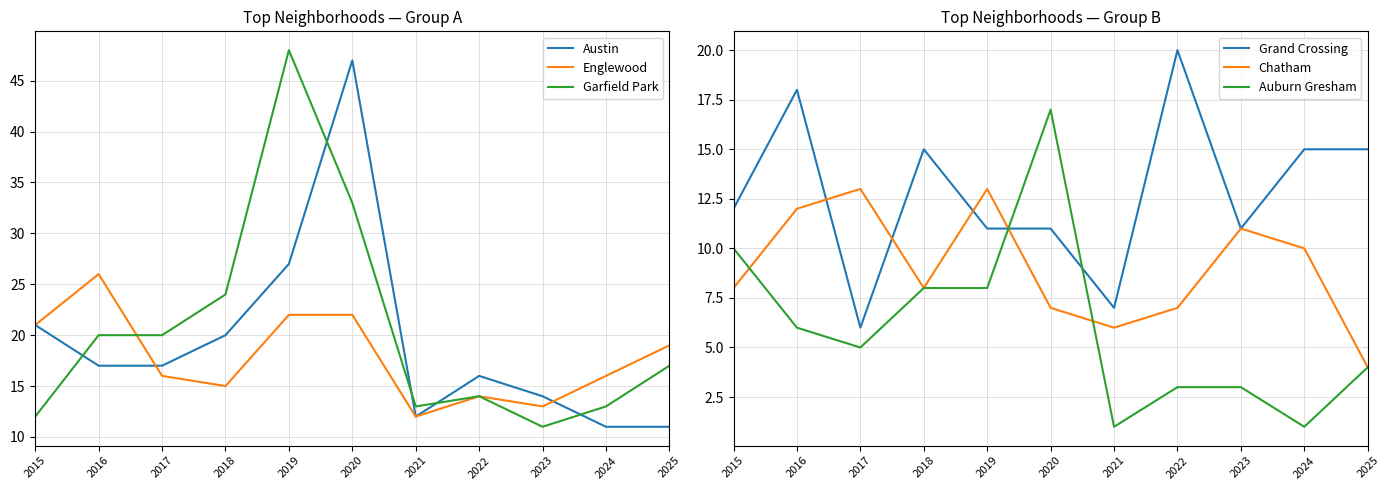

True or false: Auburn Gresham and Englewood intersect in this chart.

False